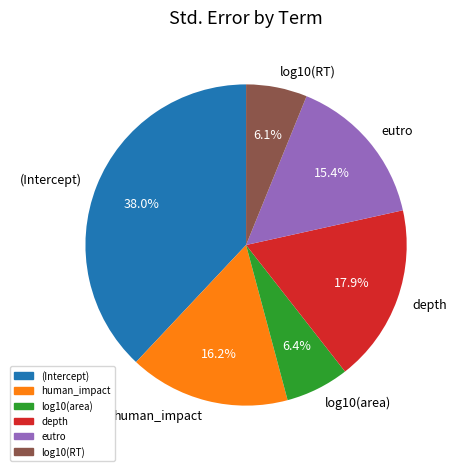

How many slices are in this pie chart?

6